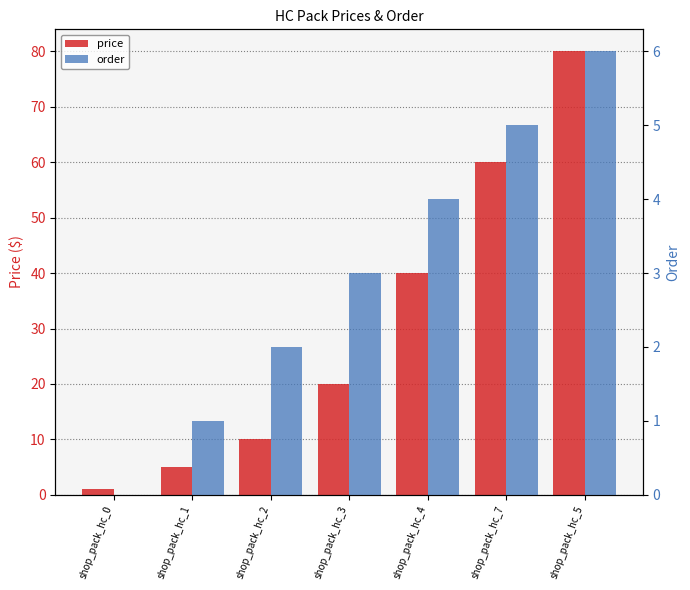

Between shop_pack_hc_0 and shop_pack_hc_3, which is larger?

shop_pack_hc_3